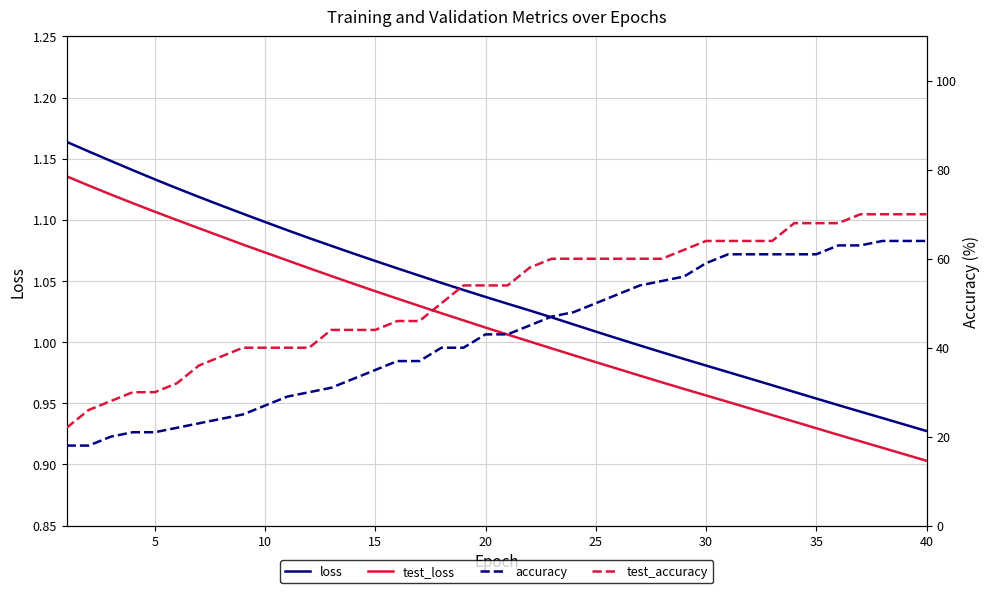

What is the average value of the loss series?

1.0